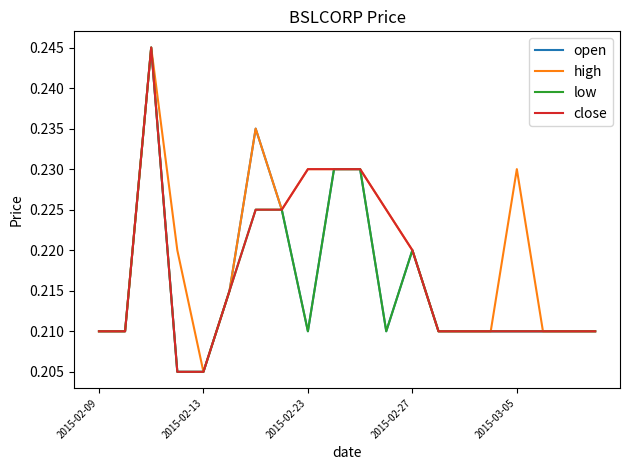

How many high values are between 0 and 1?

20